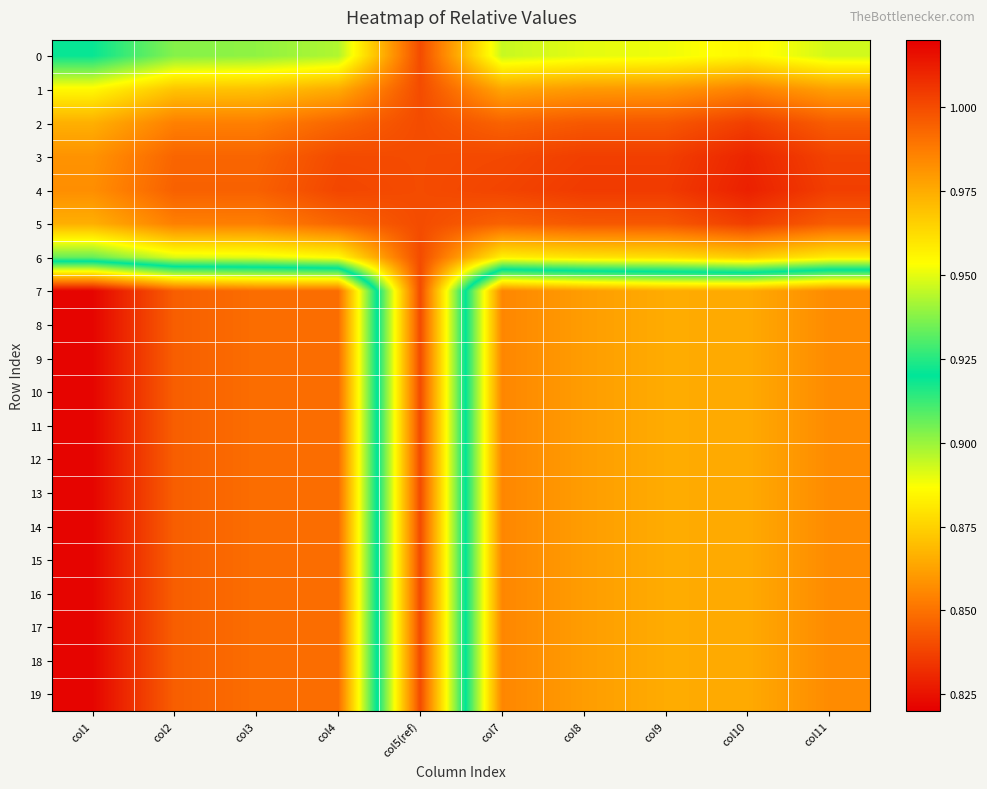

What is the total value across all series at col8?

18.1